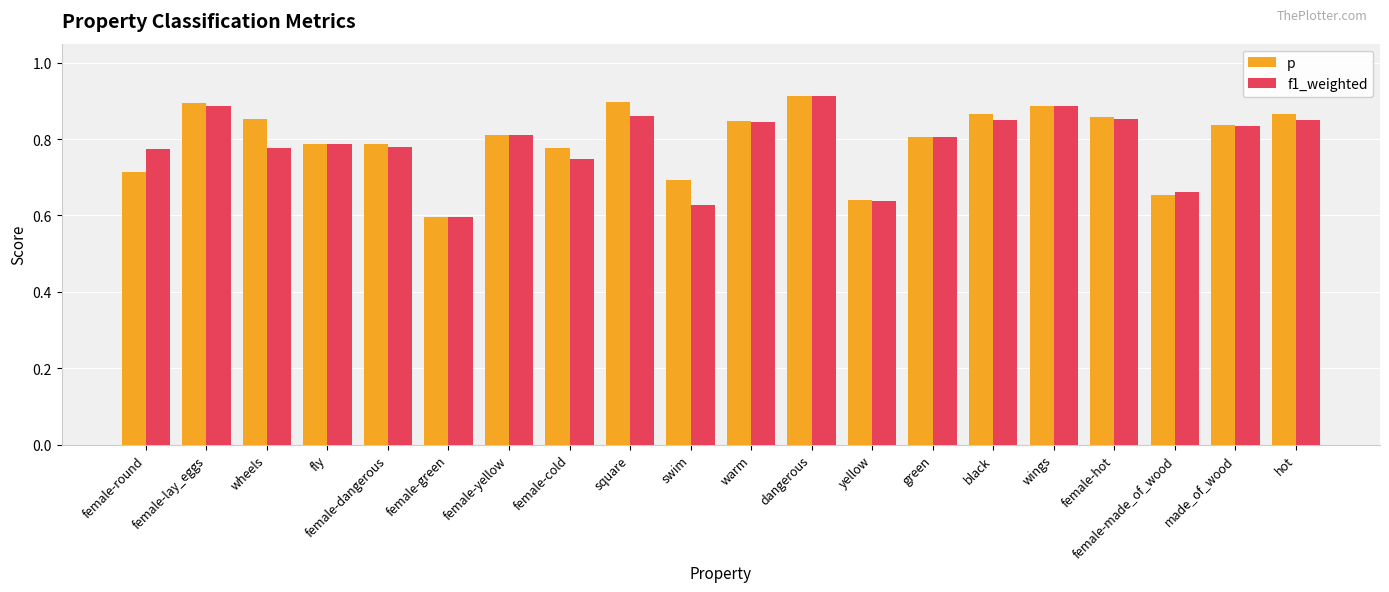

At which label is f1_weighted closest to 0?

female-green